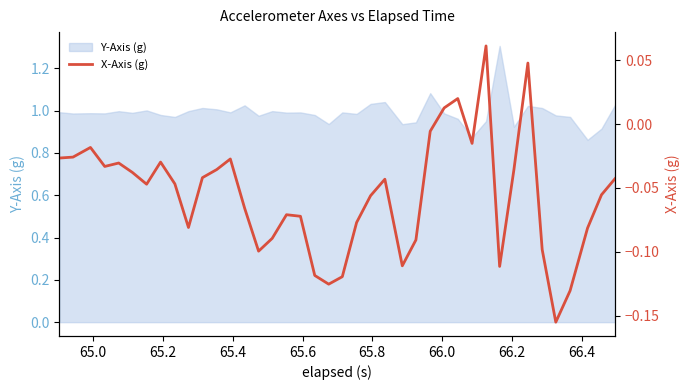

How many lines are shown in the chart?

1